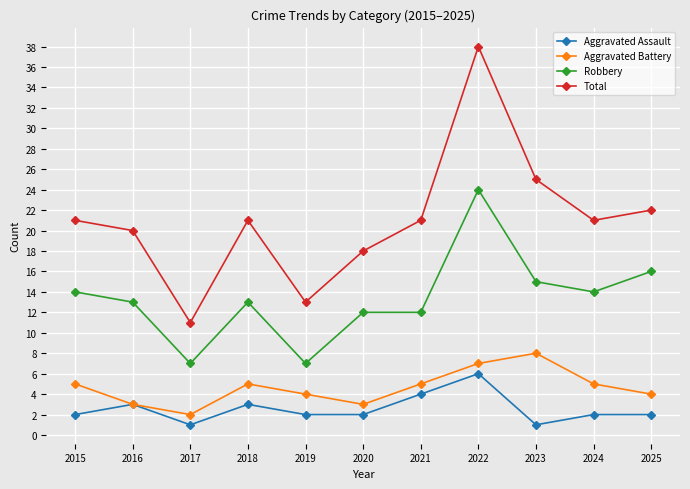

At which label does Total reach its peak?

2022